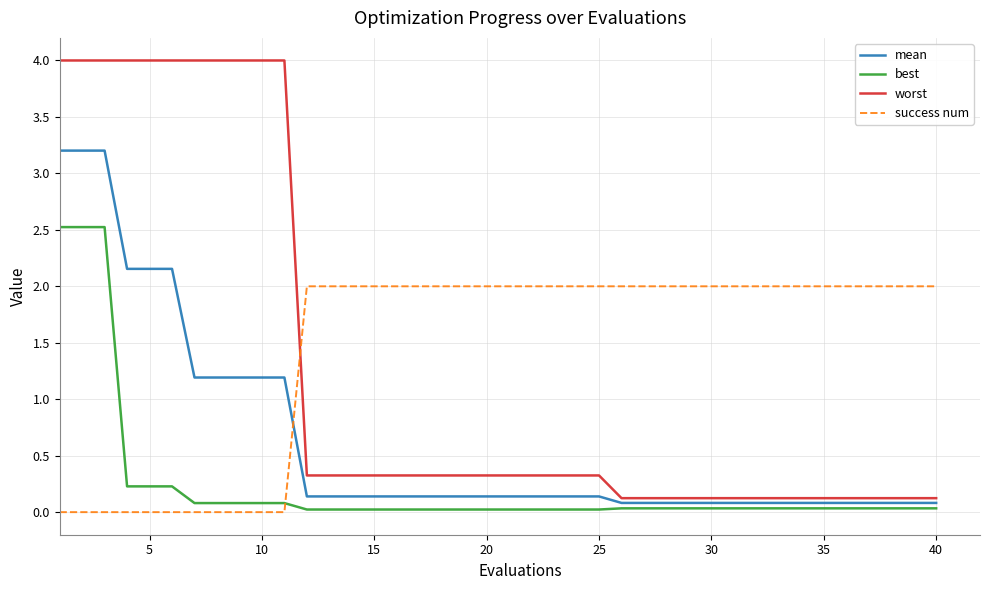

What are all the series names shown in the legend?

mean, best, worst, success num